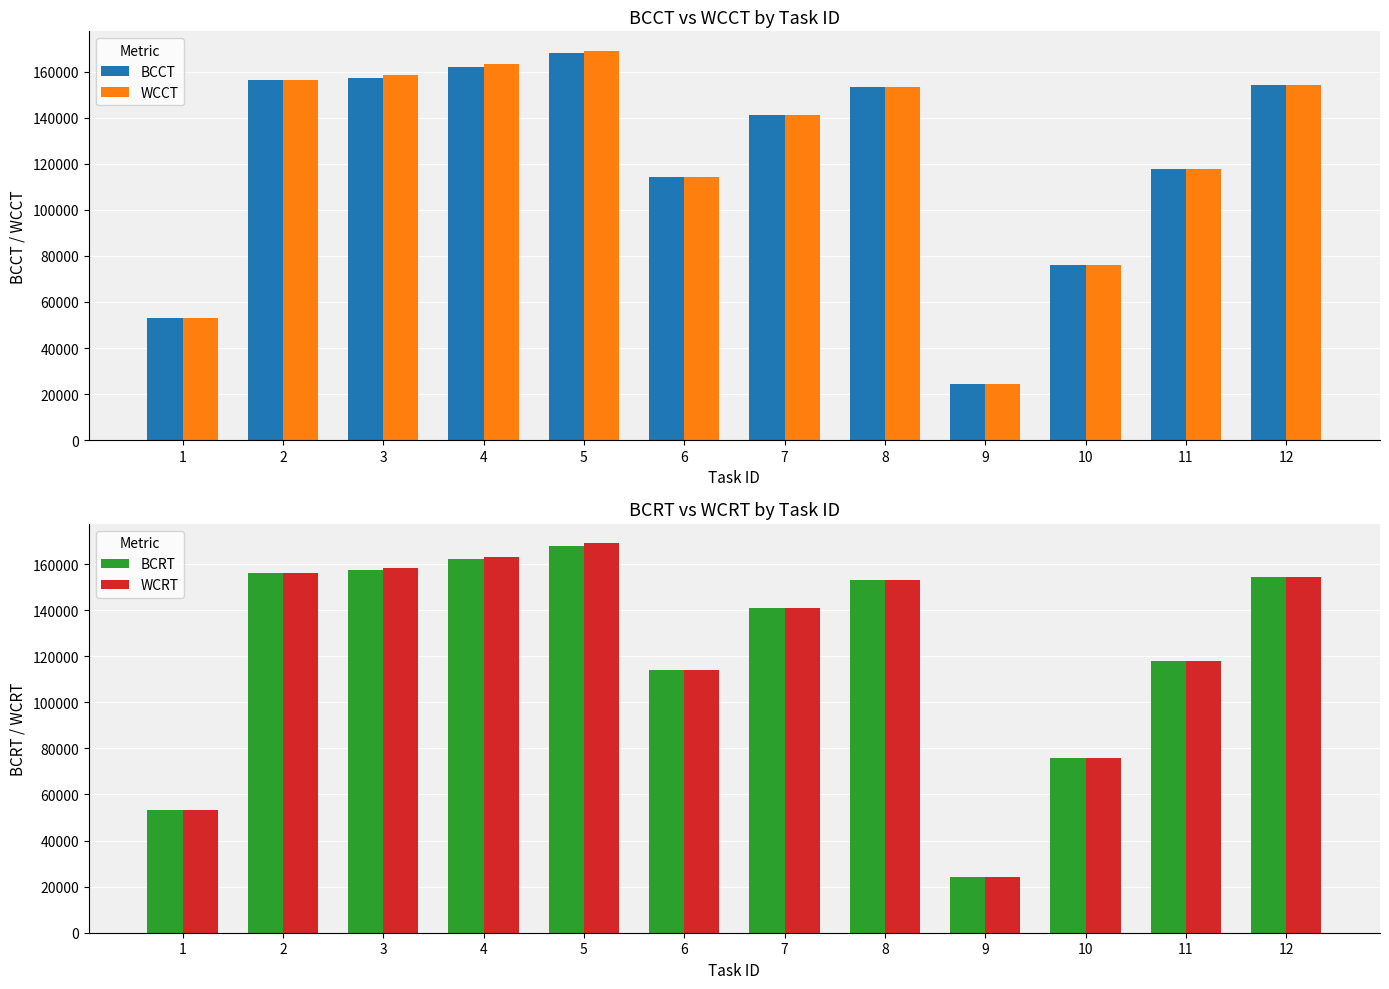

Is it true that BCRT equals 117910 at 11?

True